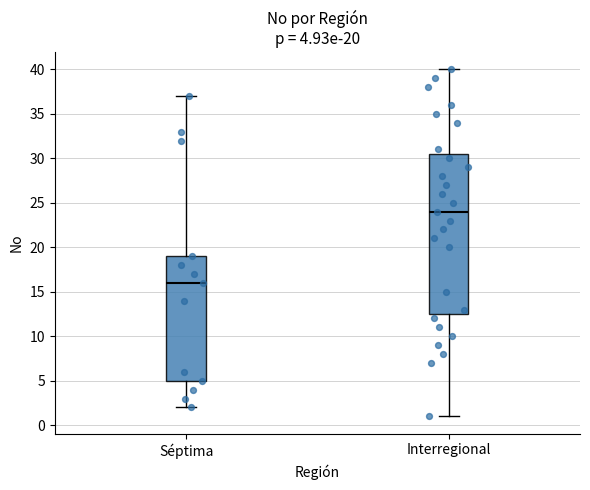

Comparing the boxes themselves (not the whiskers), which one is the tallest?

Interregional